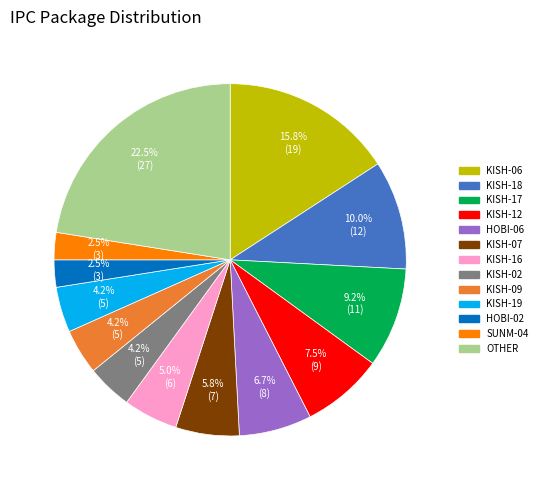

To the nearest percent, what is the average slice percentage?

8%